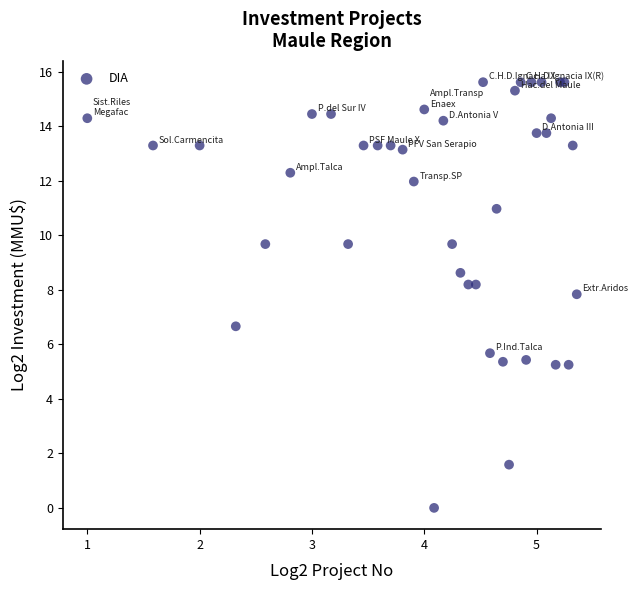

What Y value in the scatter plot is closest to 7?

6.7